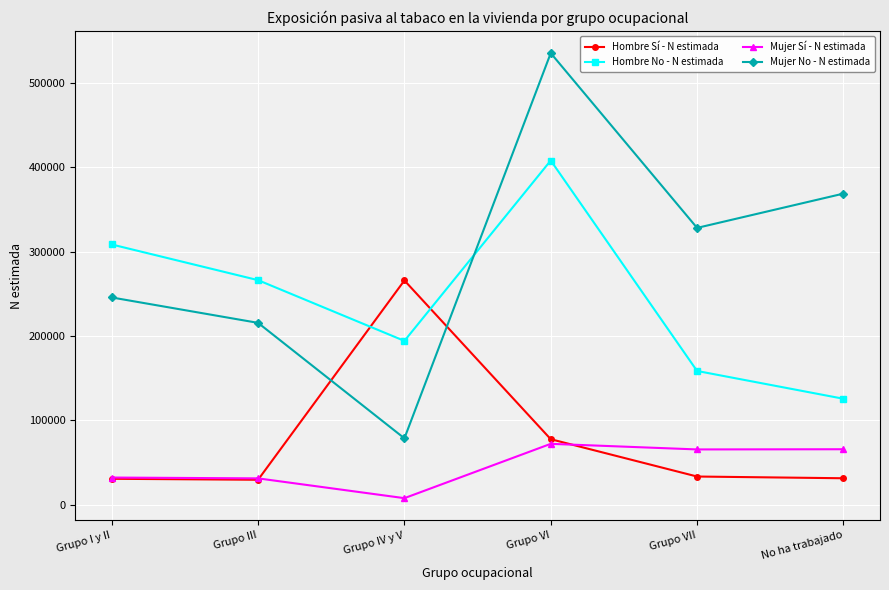

What is the label of the 5th point from the right?

Grupo III